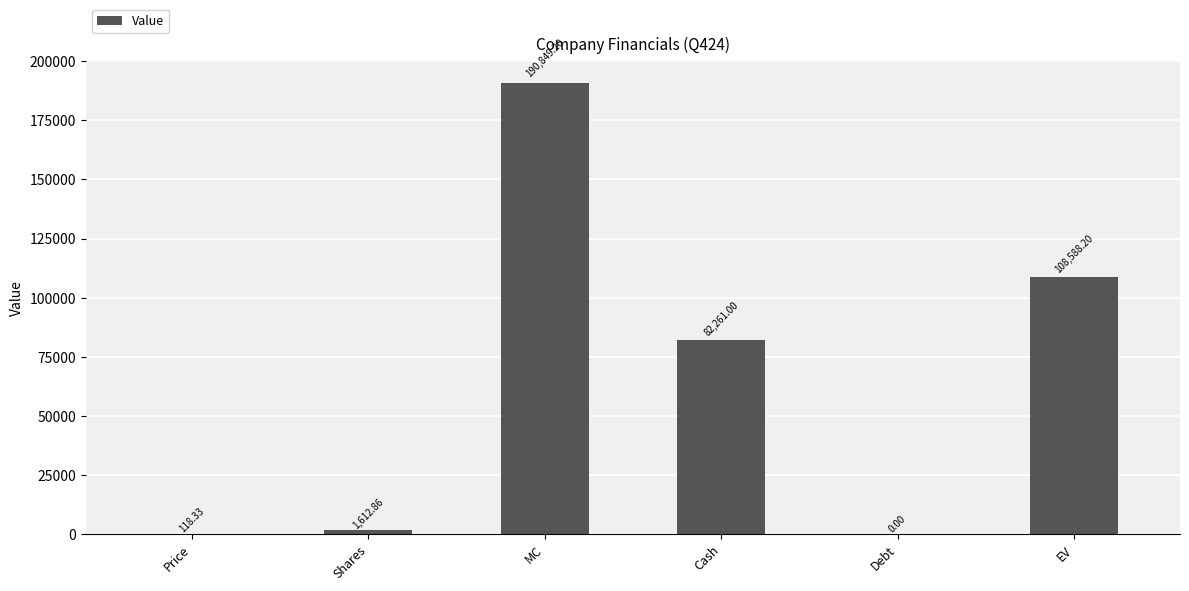

What is the average value?

63904.9